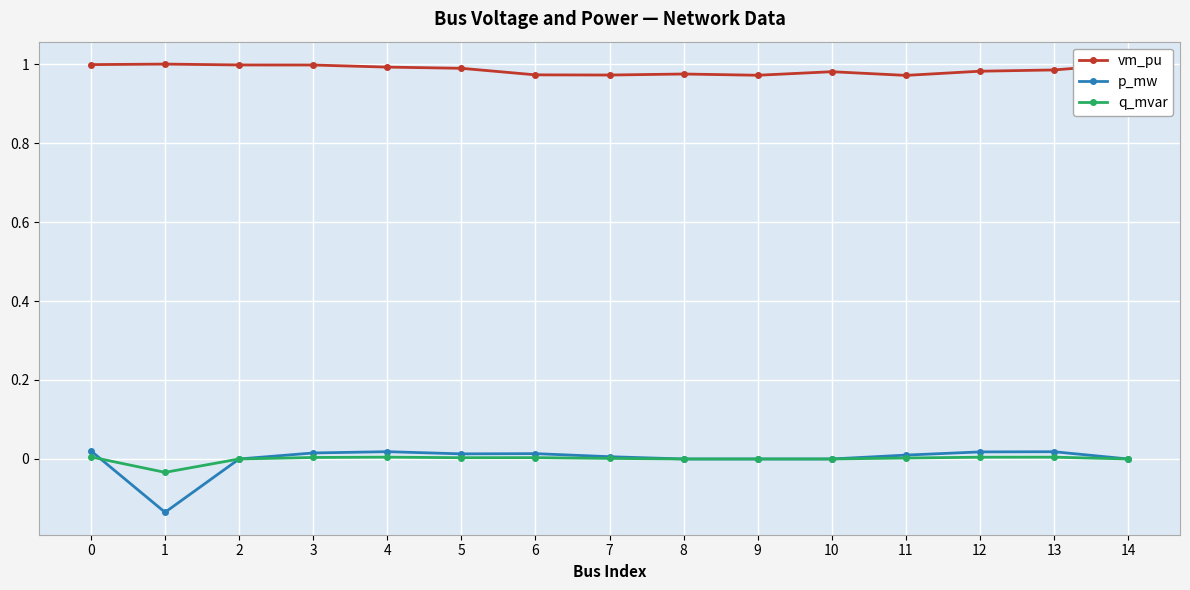

True or false: q_mvar has more than 0 interior local peaks.

True